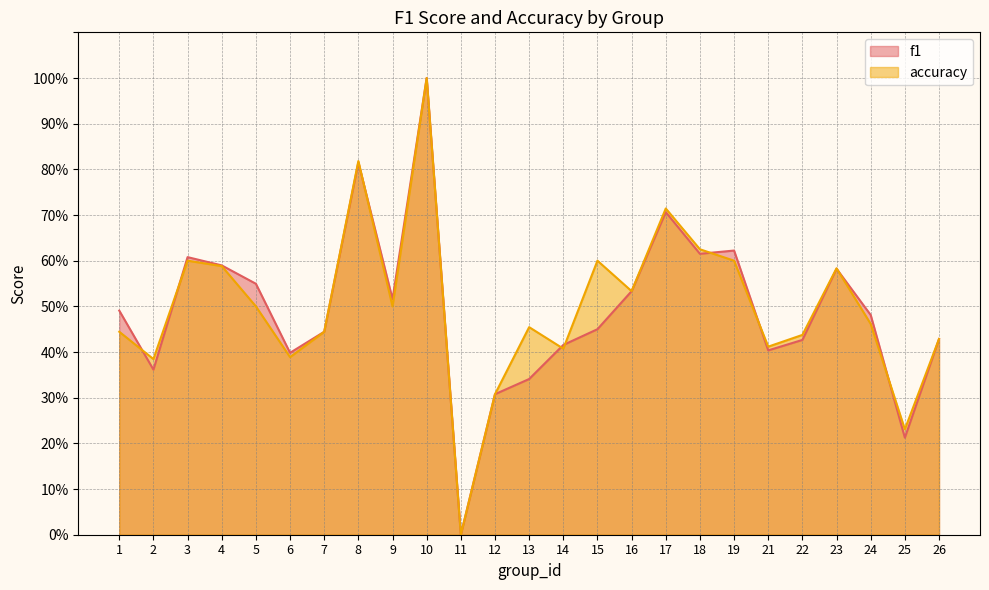

Which category has the lowest value in the f1 series?

11